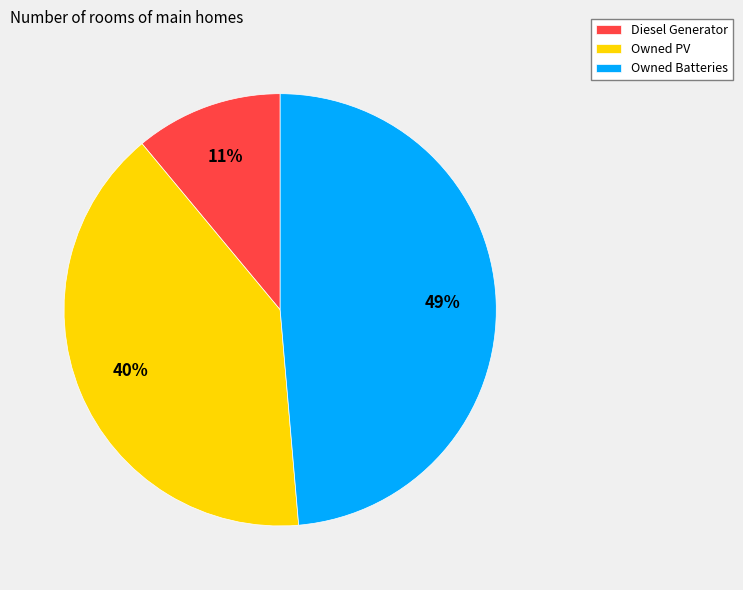

What is the smallest slice in the pie chart?

Diesel Generator